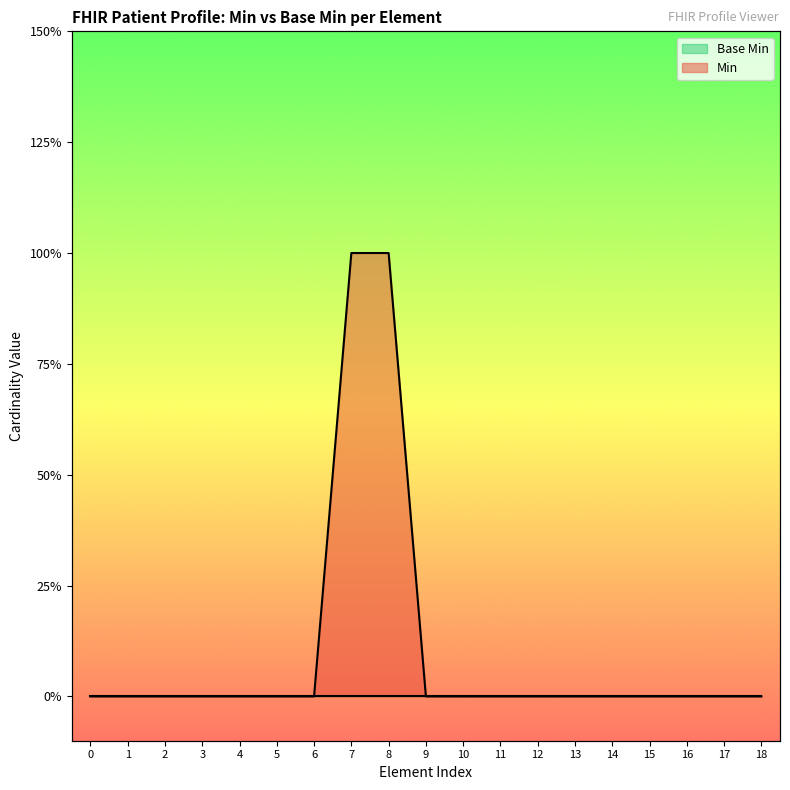

True or false: the data shows 1 at 7.

False